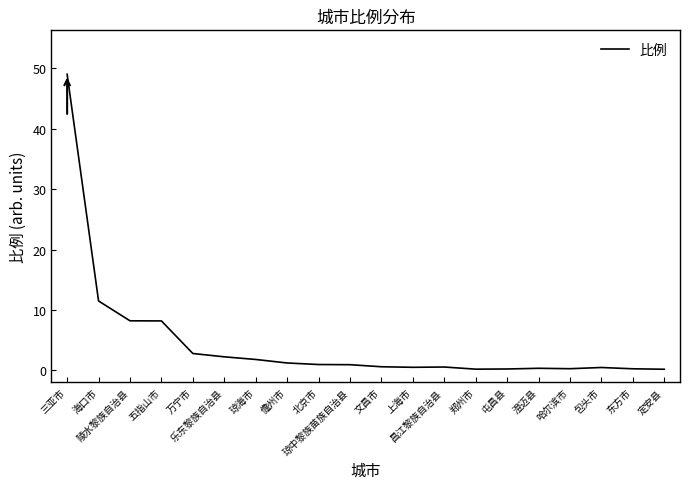

What is the greatest value displayed?

49.0